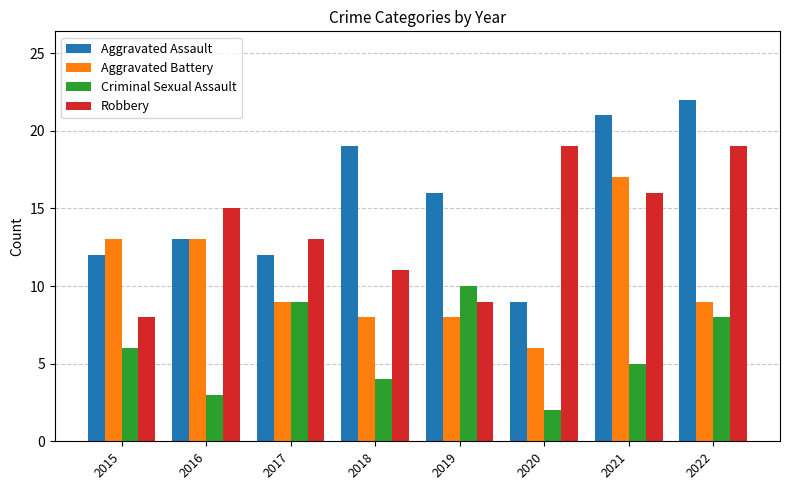

What is the maximum value shown in the chart?

22